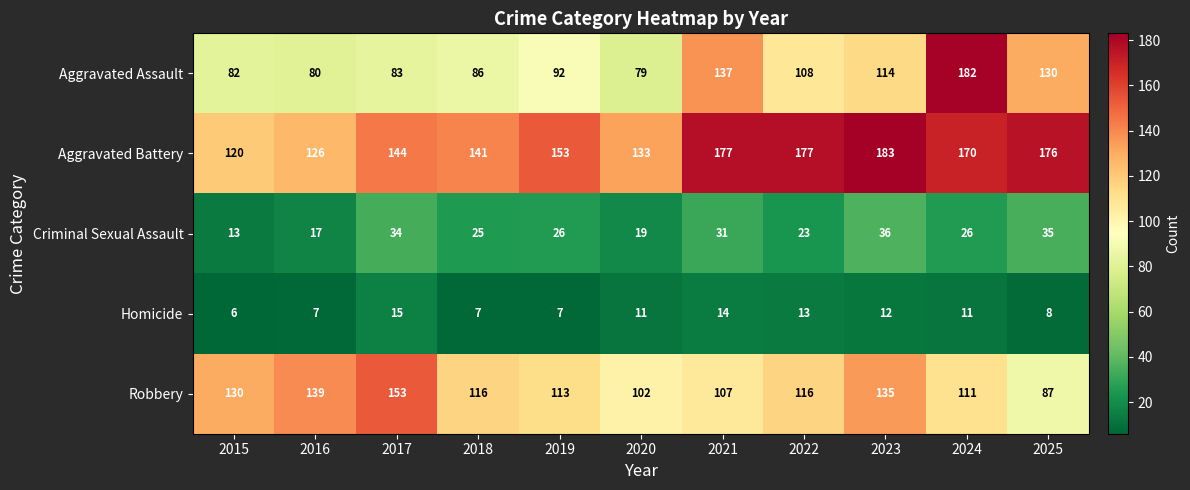

Which series changed the most between 2016 and 2021?

Aggravated Assault